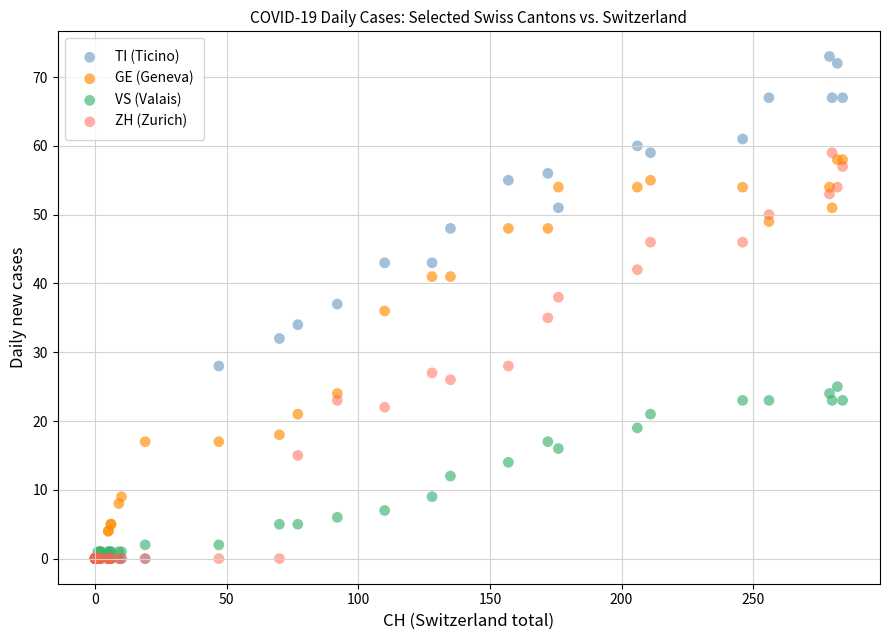

Which series contains the highest Y value?

TI (Ticino)